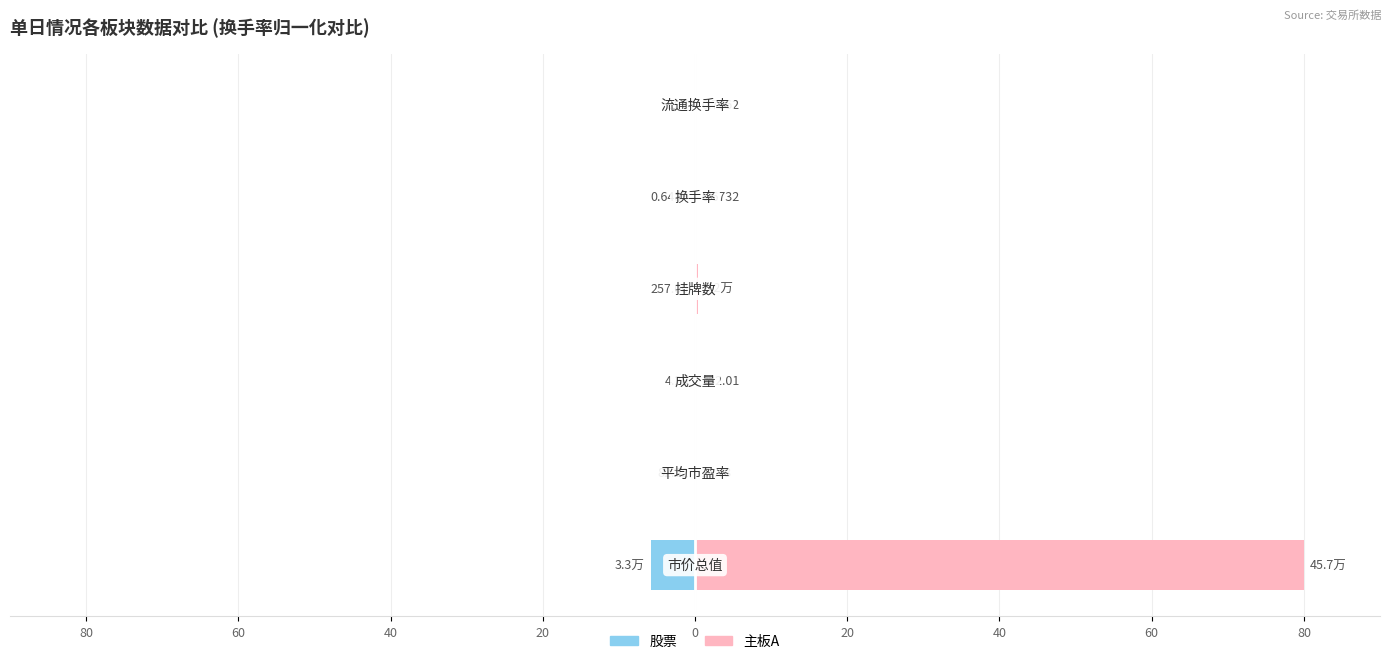

The 股票 series shows -0.0 at 20. True or false?

False